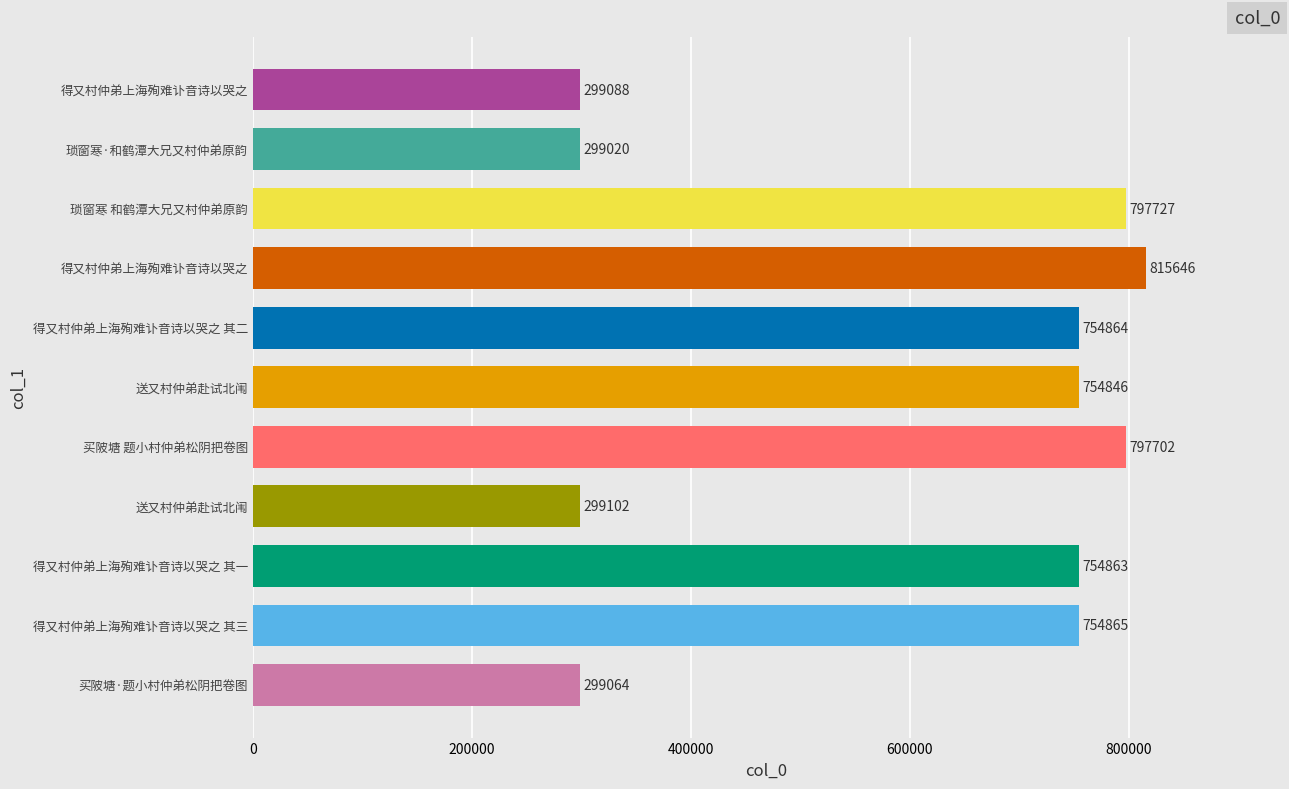

List the labels in order of value, smallest first.

琐窗寒·和鹤潭大兄又村仲弟原韵, 买陂塘·题小村仲弟松阴把卷图, 得又村仲弟上海殉难讣音诗以哭之, 送又村仲弟赴试北闱, 送又村仲弟赴试北闱, 得又村仲弟上海殉难讣音诗以哭之 其一, 得又村仲弟上海殉难讣音诗以哭之 其二, 得又村仲弟上海殉难讣音诗以哭之 其三, 买陂塘 题小村仲弟松阴把卷图, 琐窗寒 和鹤潭大兄又村仲弟原韵, 得又村仲弟上海殉难讣音诗以哭之